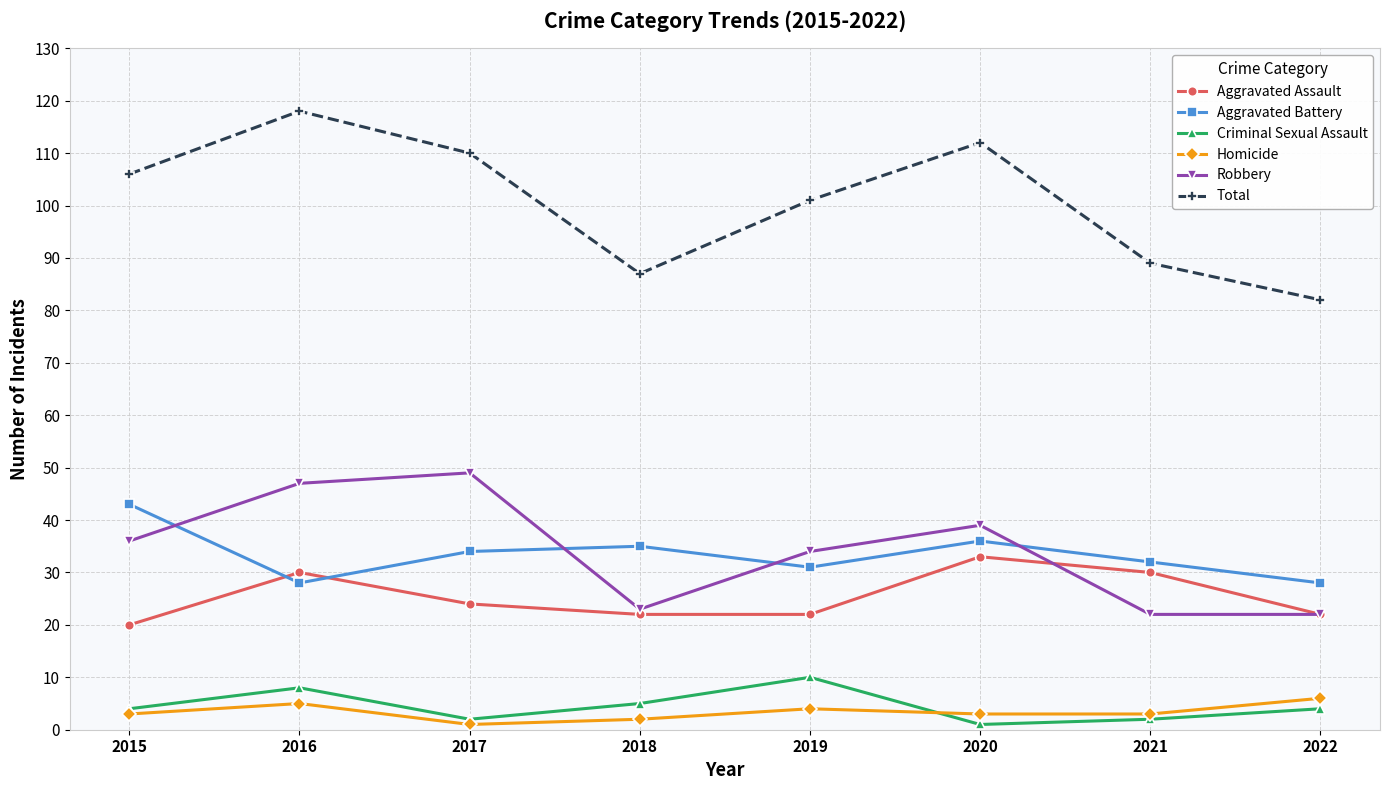

At which category does Total reach its first local valley?

2018